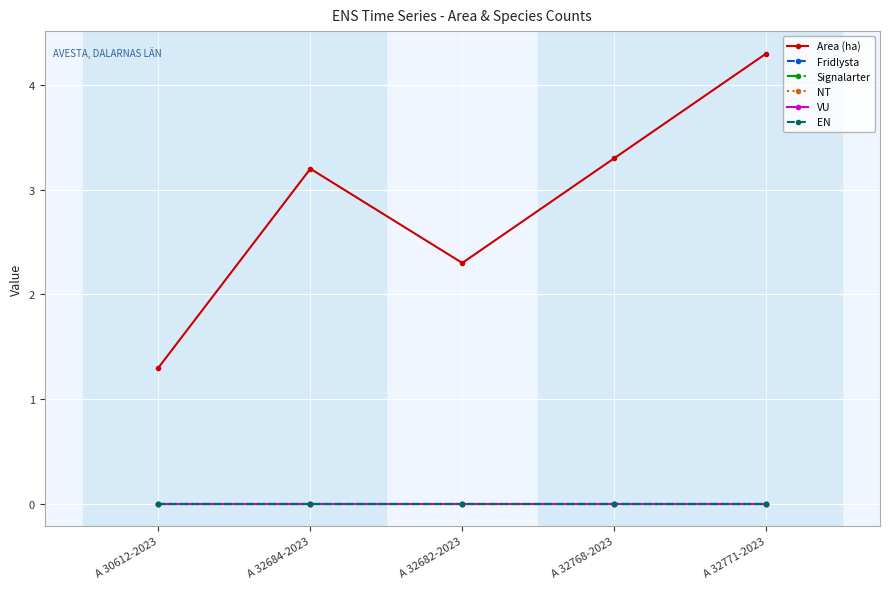

What position from the right is A 32768-2023?

2